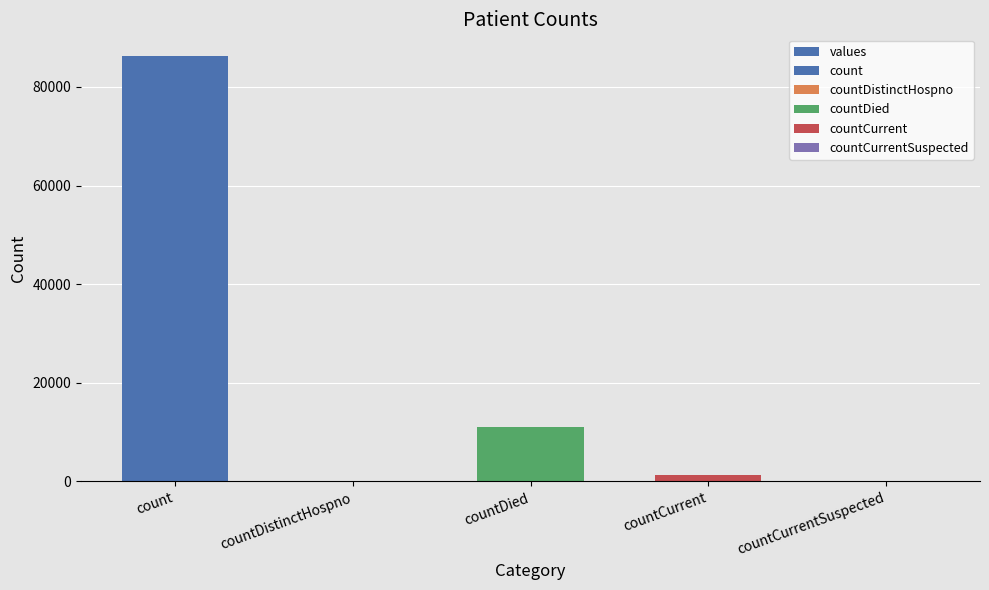

What is the difference between the maximum and minimum values?

86334